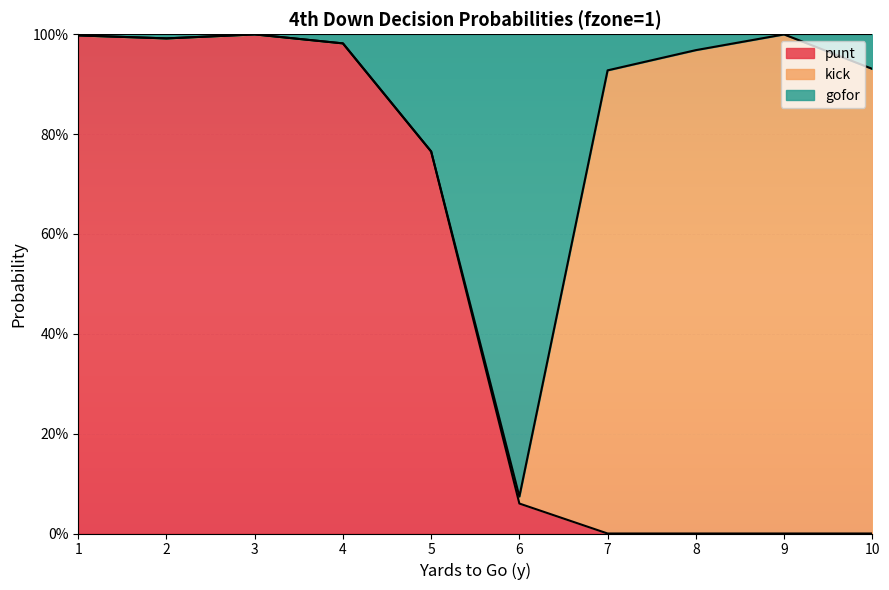

At how many categories does at least one series exceed 0?

10